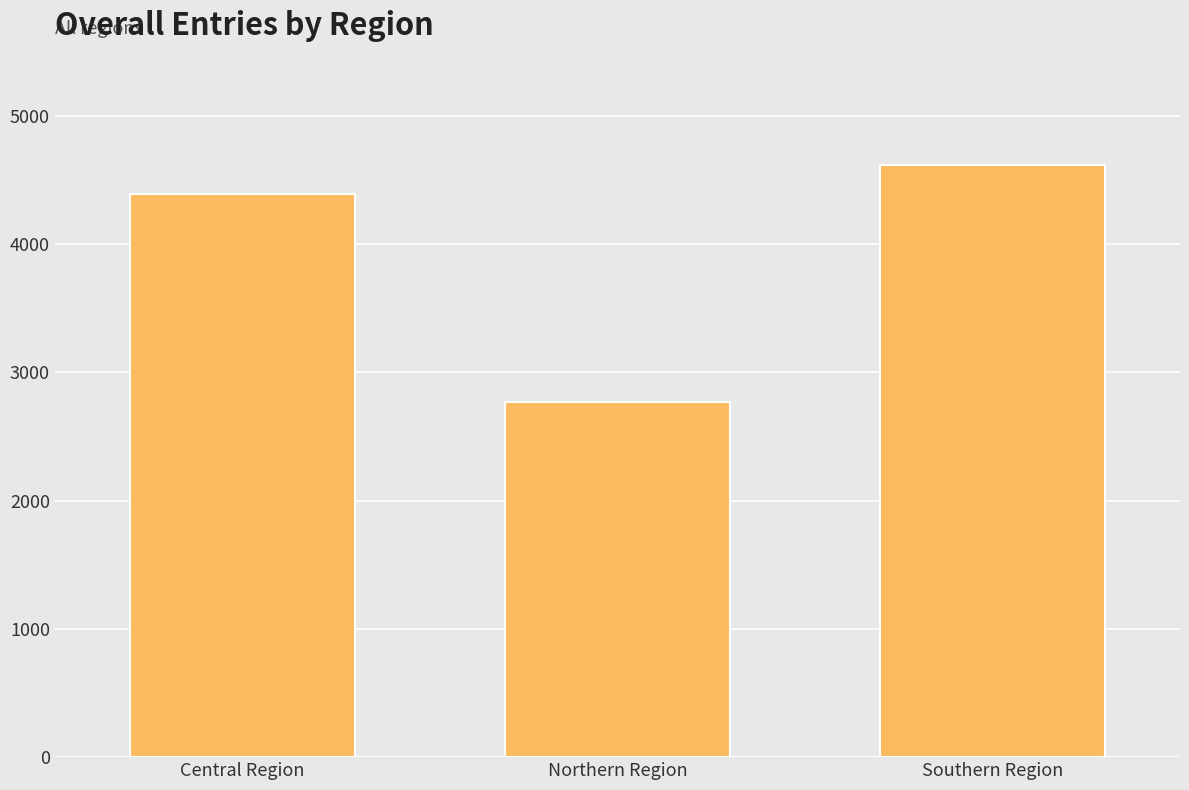

What value does the data have at Central Region, to the nearest 10?

4390